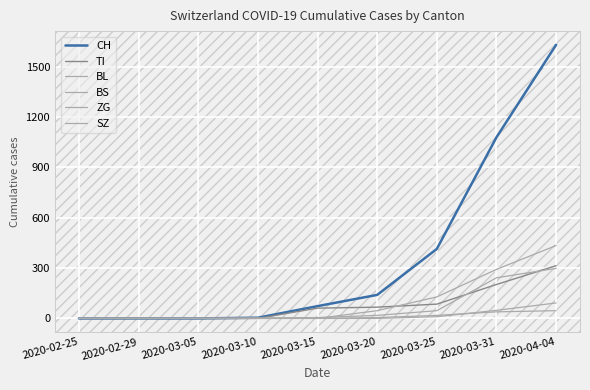

At which label does BS reach its peak?

2020-04-04